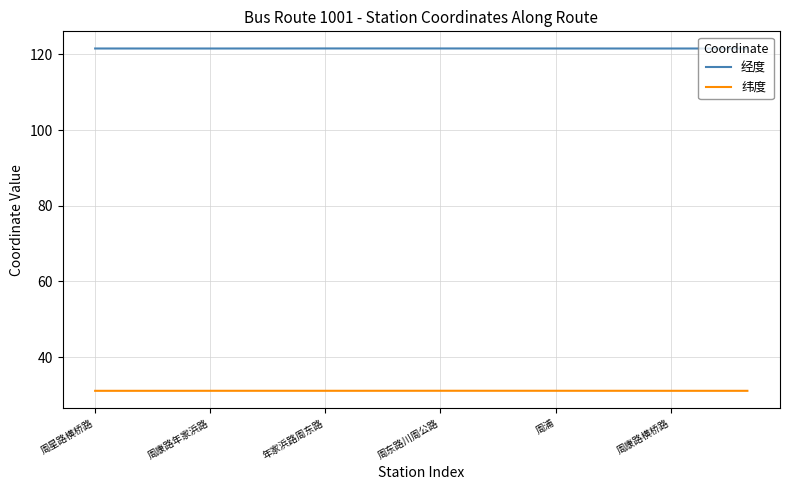

True or false: 经度 and 纬度 cross at least once.

False